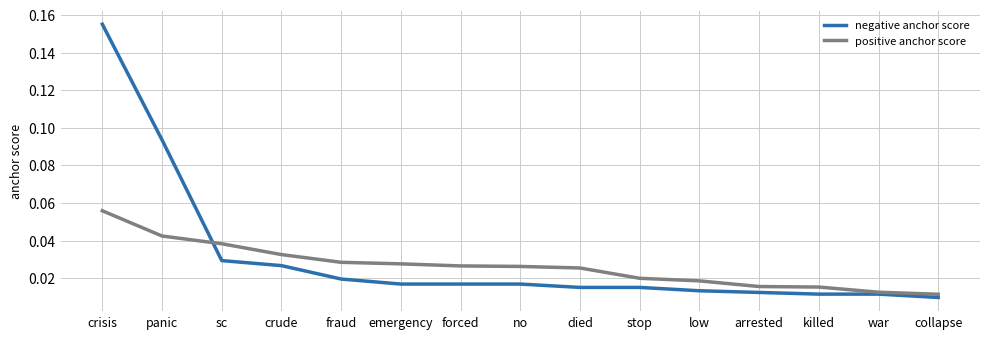

Does the chart have visible grid lines?

Yes